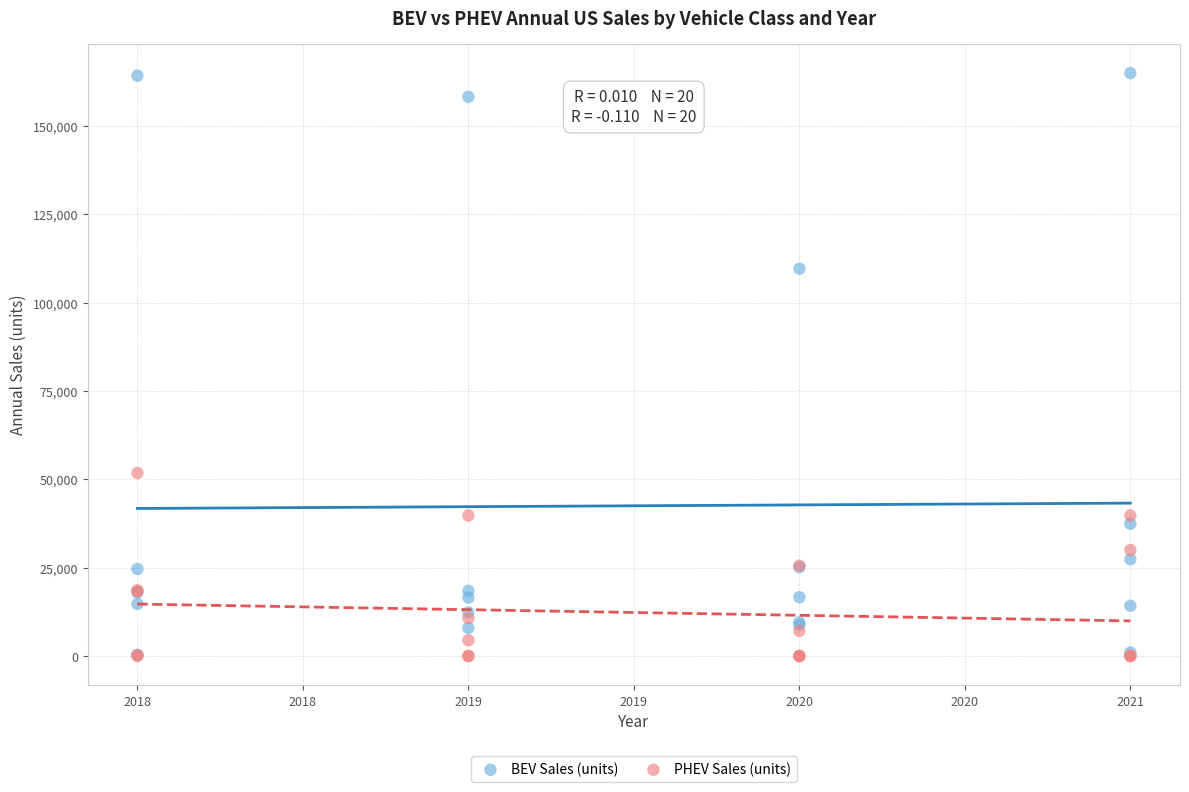

Across all series, what Y value is closest to 82483?

109589